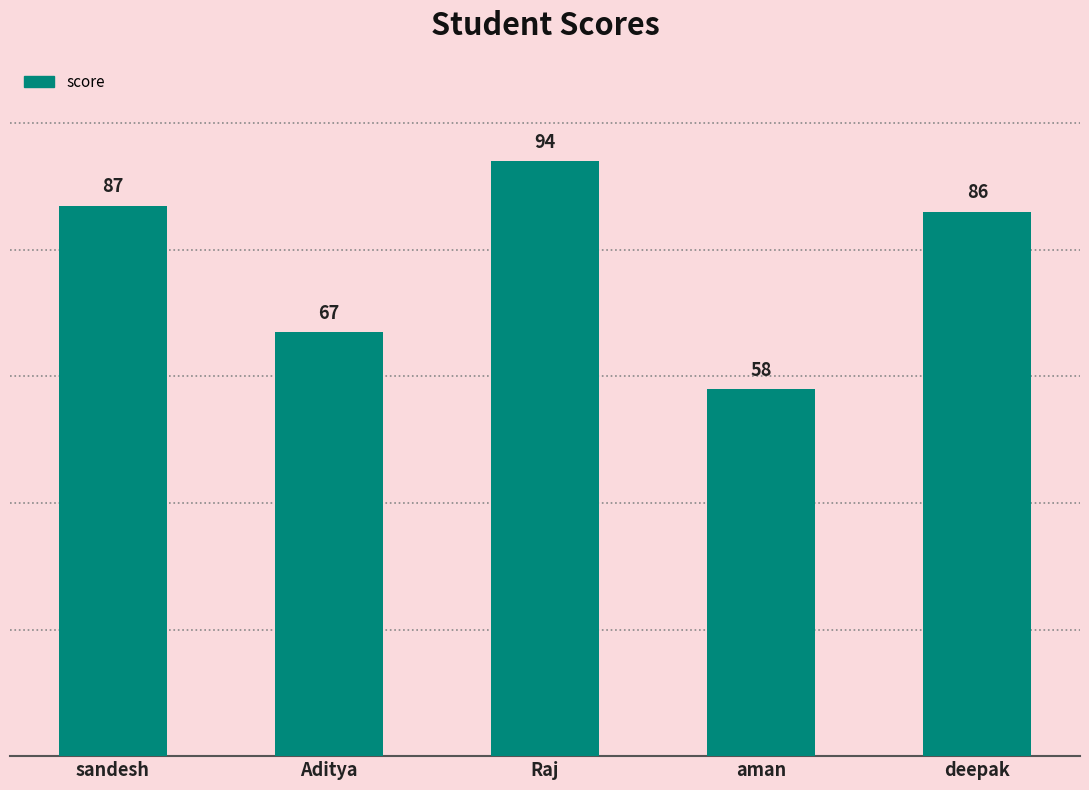

How many bars are there in total?

5